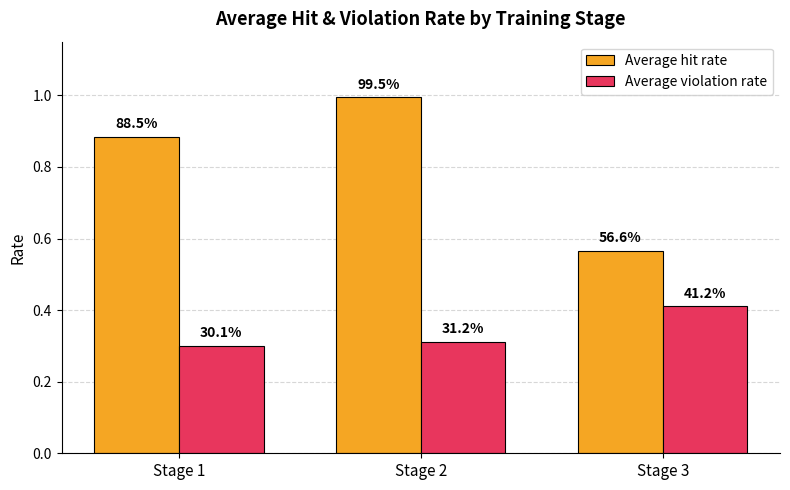

How many bars are there in total?

6